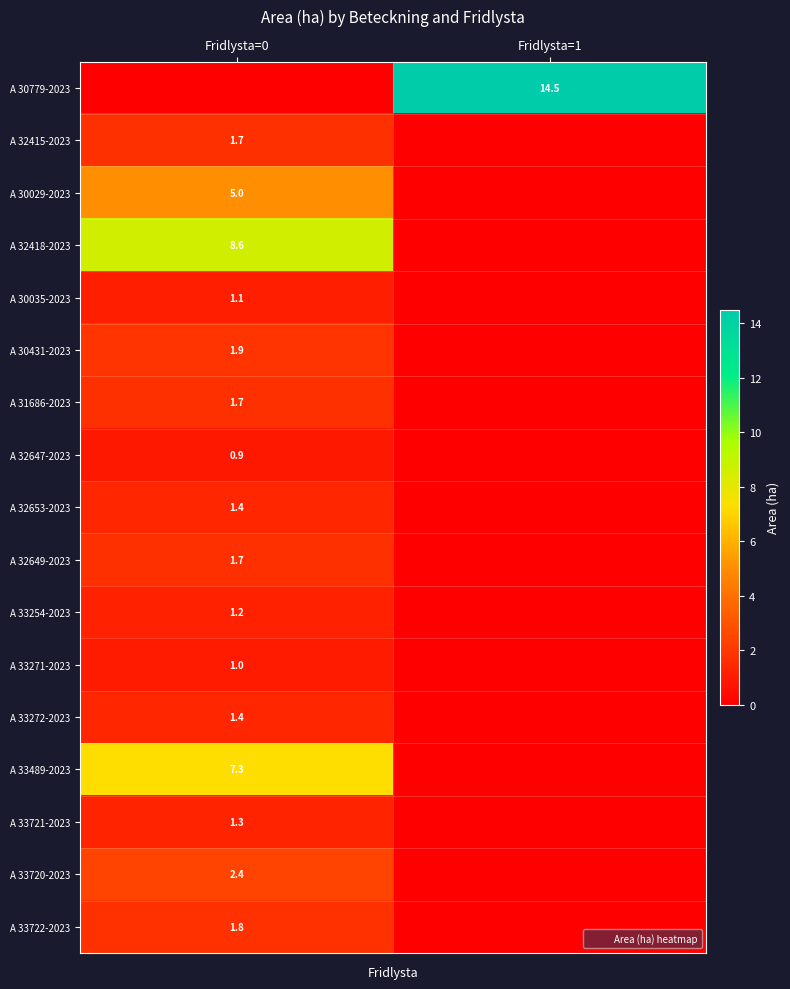

What is the difference between the maximum and minimum values in the A 30035-2023 series?

1.1